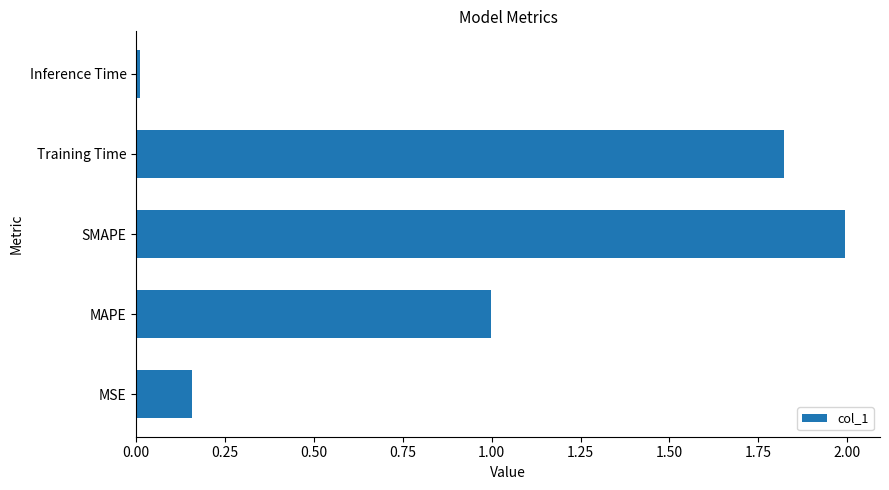

Rank the categories by value from highest to lowest.

SMAPE, Training Time, MAPE, MSE, Inference Time